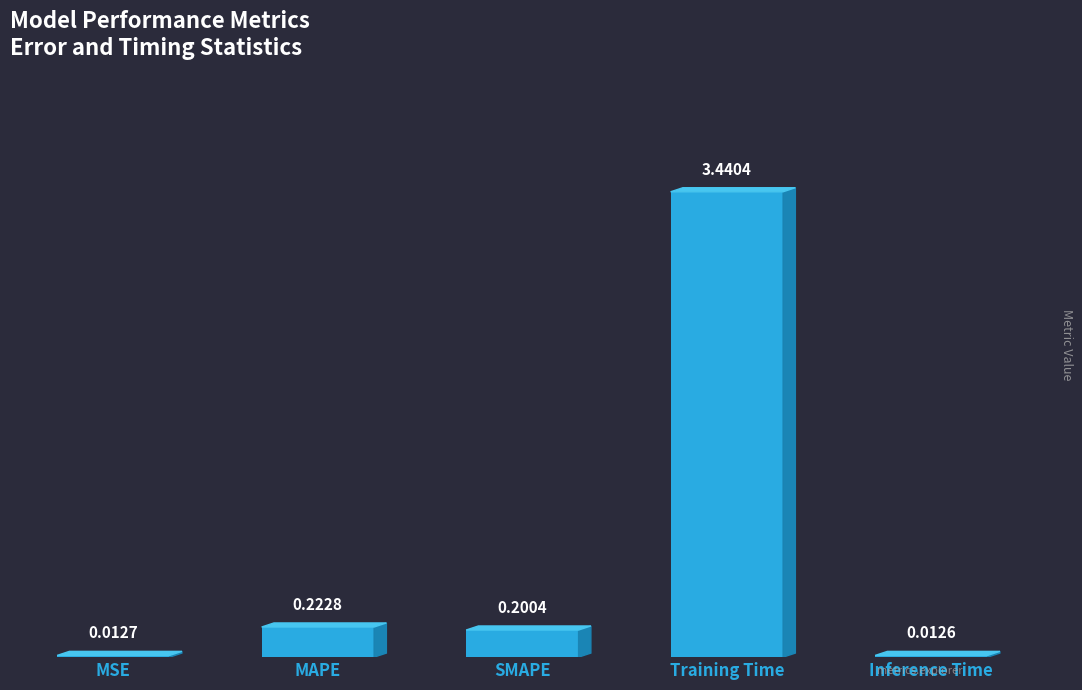

Which category has the highest value across all series?

Training Time